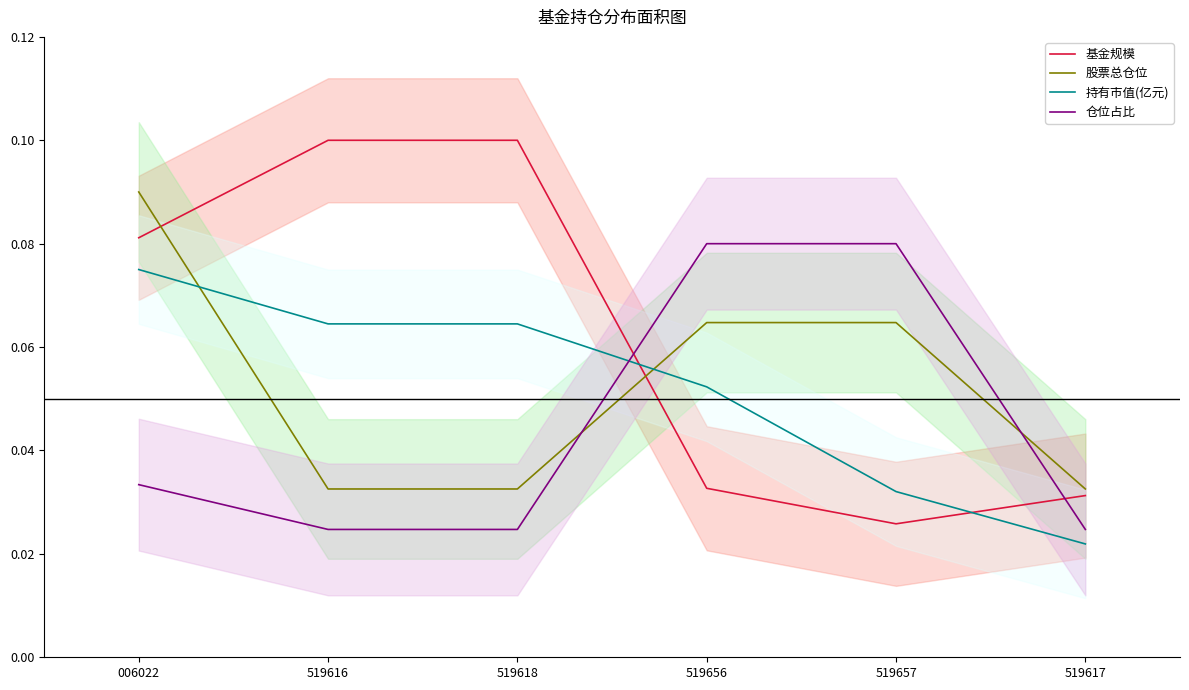

Between 006022 and 519616, which series saw the biggest shift?

股票总仓位